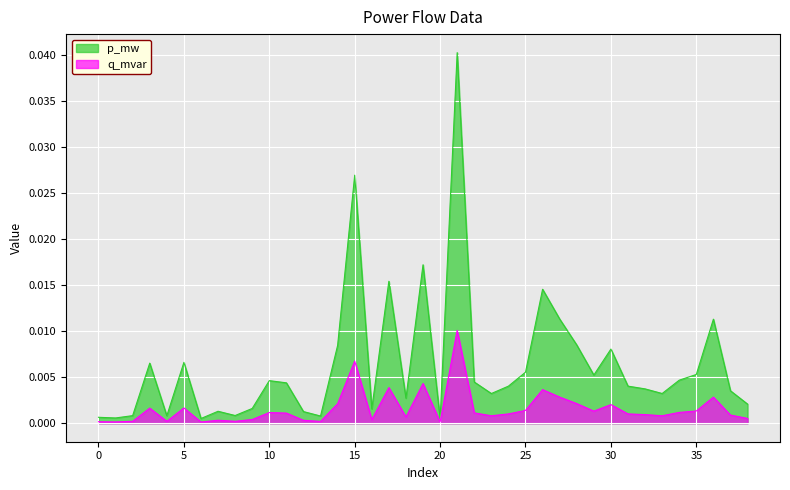

True or false: q_mvar and p_mw intersect in this chart.

False